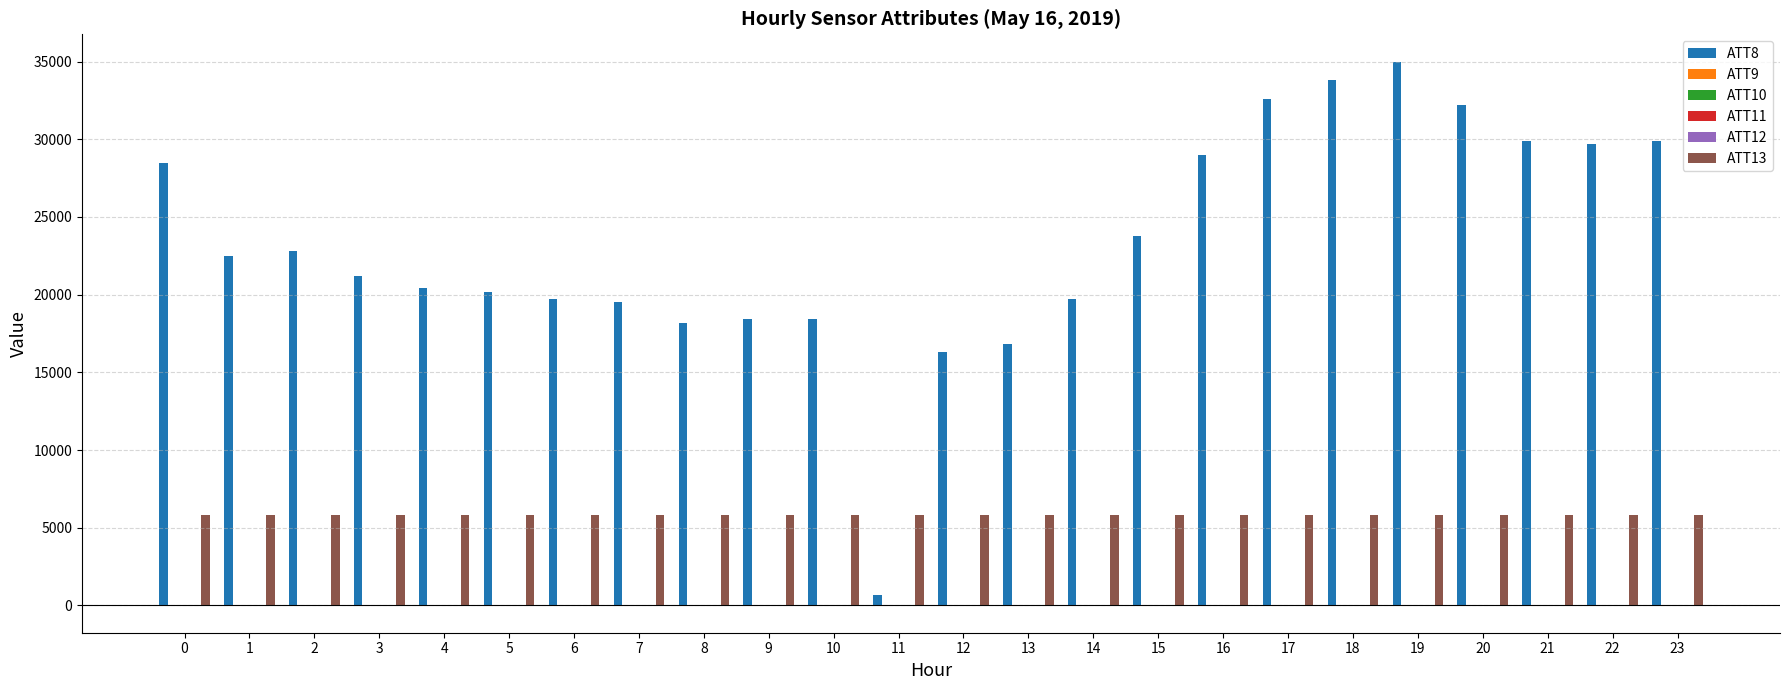

Which series has the largest total across all categories?

ATT8